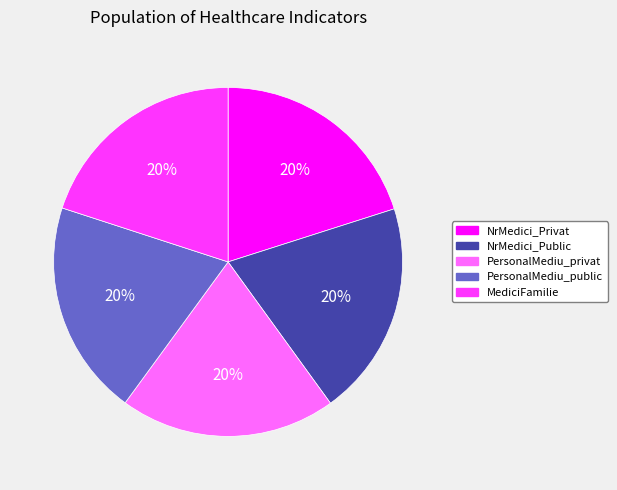

How many slices are in this pie chart?

5